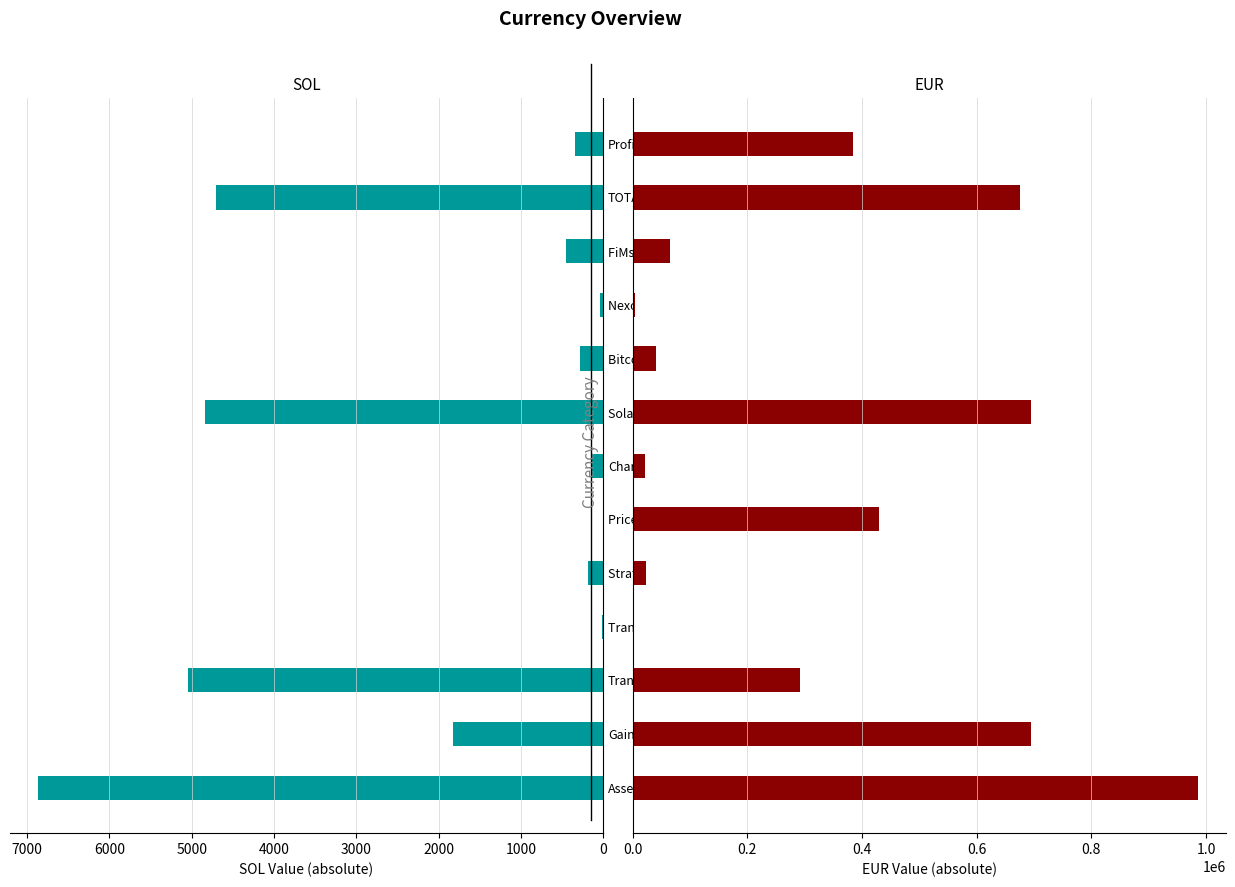

What is the difference between the maximum and second lowest values in the EUR series?

980501.4